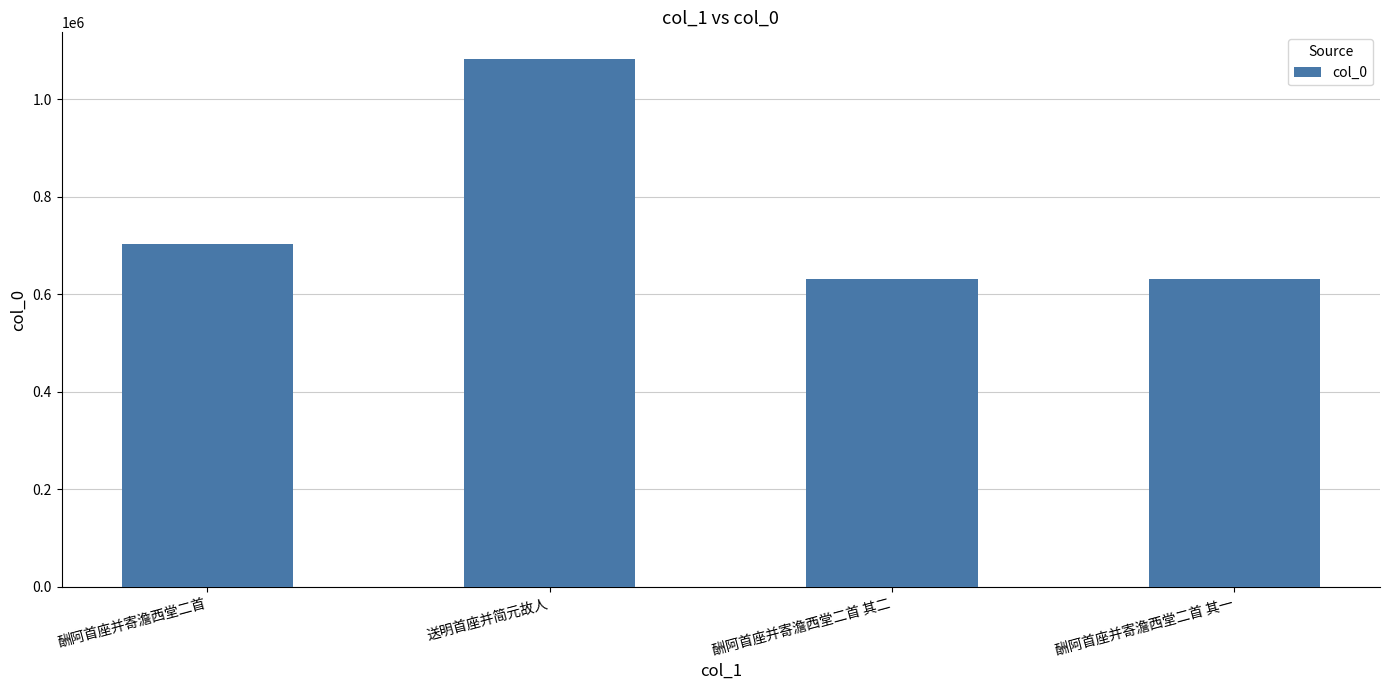

How many data points does each series have?

4